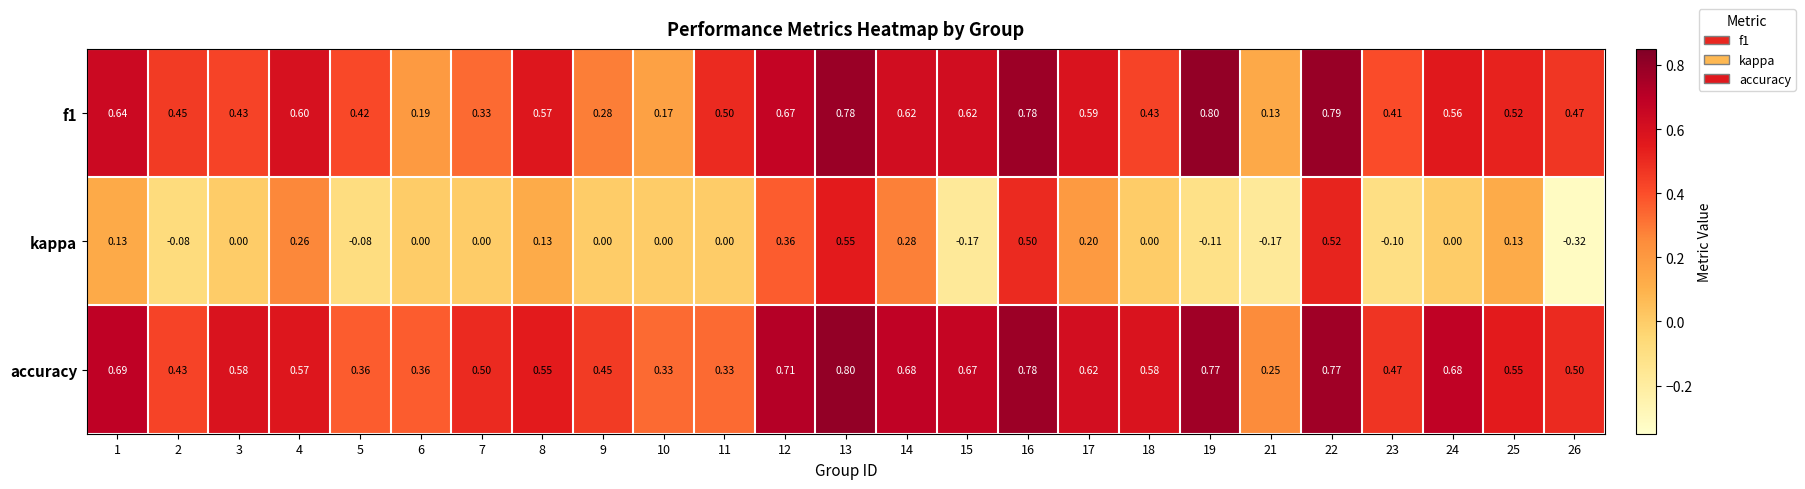

Between 7 and 22, which series saw the biggest shift?

kappa